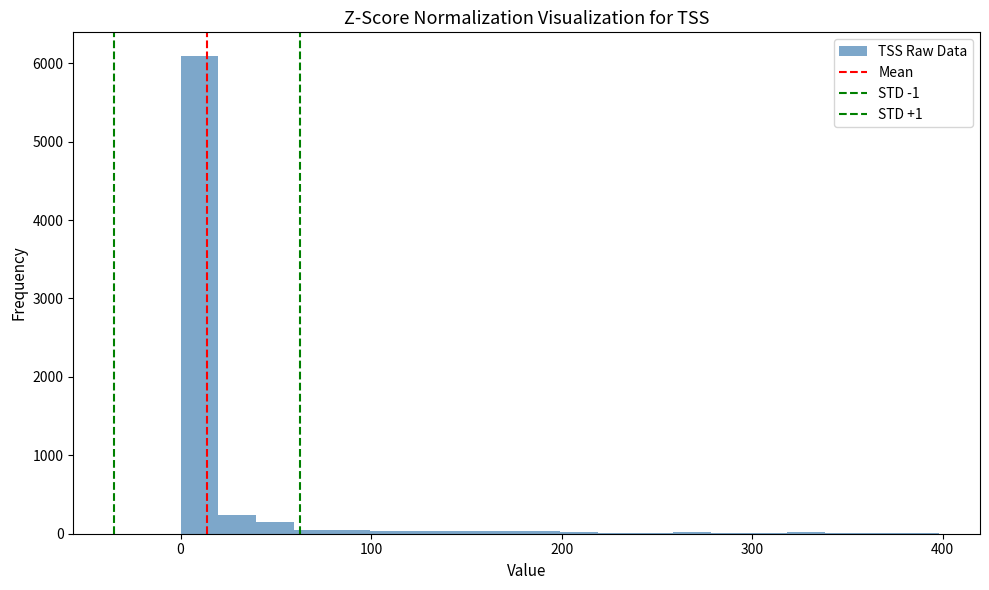

Read against the x-axis, roughly where is the centre of the tallest bar?

10